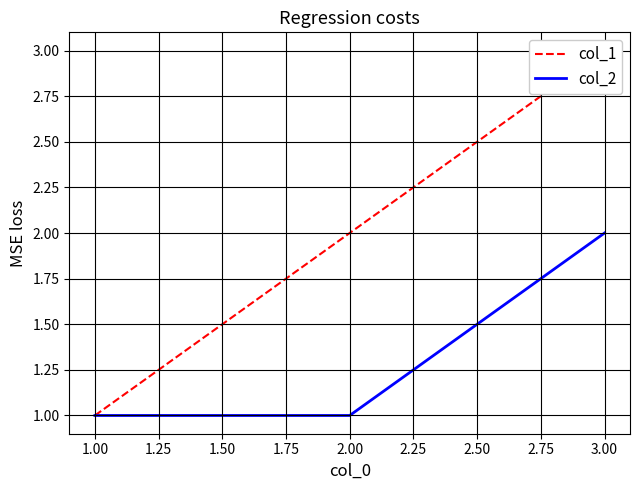

What are all the series names shown in the legend?

col_1, col_2